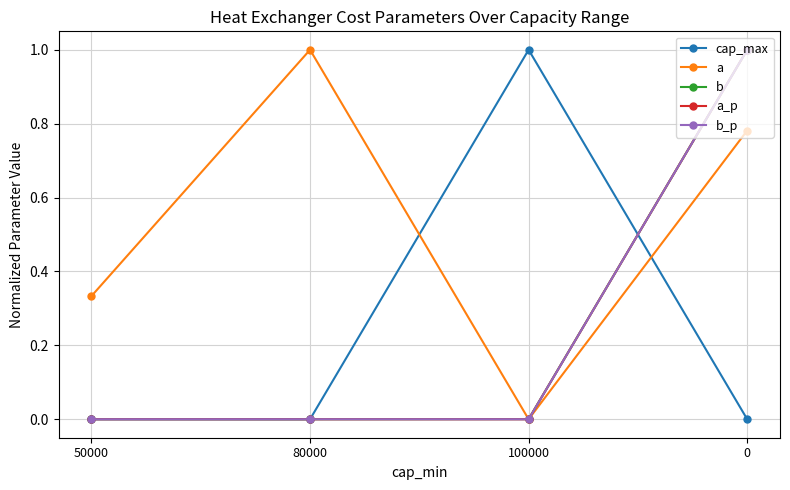

Is this an area chart (filled region under the line)?

No